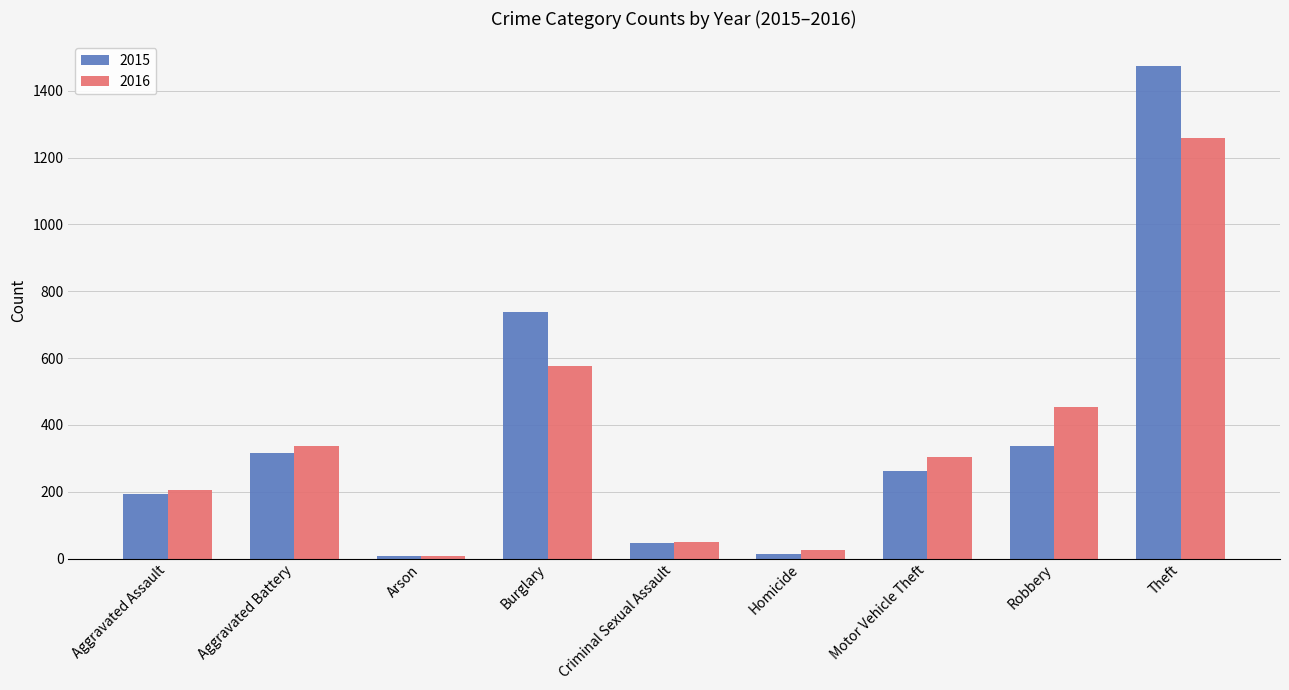

How many bars are there in each group?

2